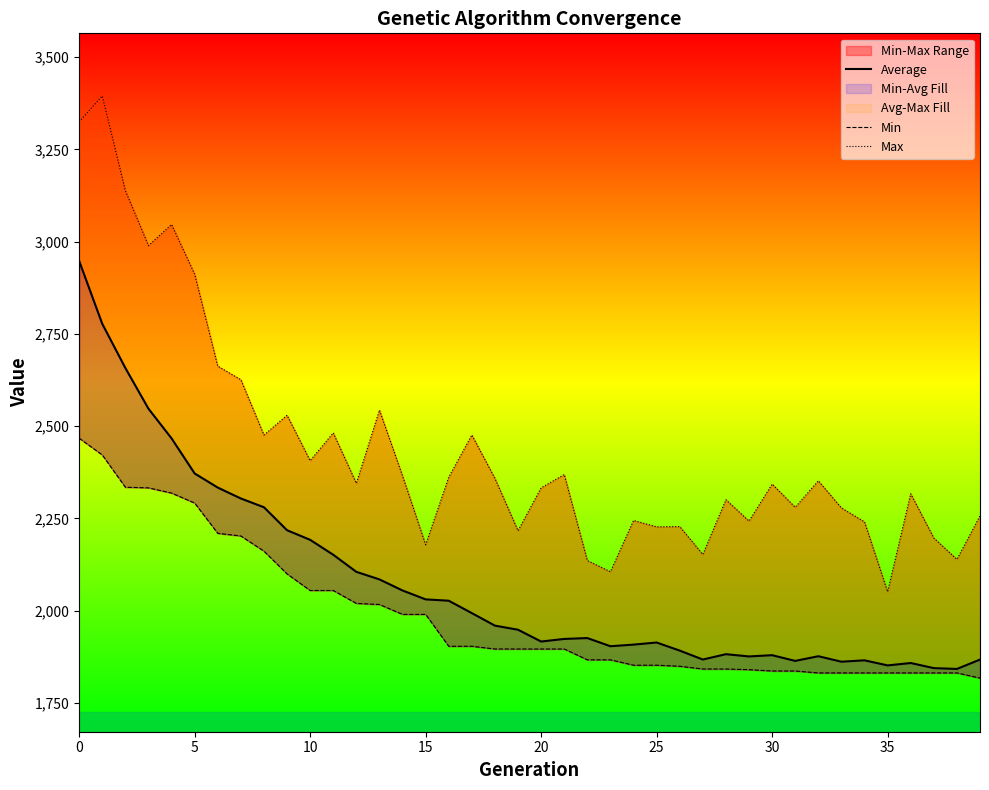

What is the sum of the Average values at 17 and 21?

3916.1